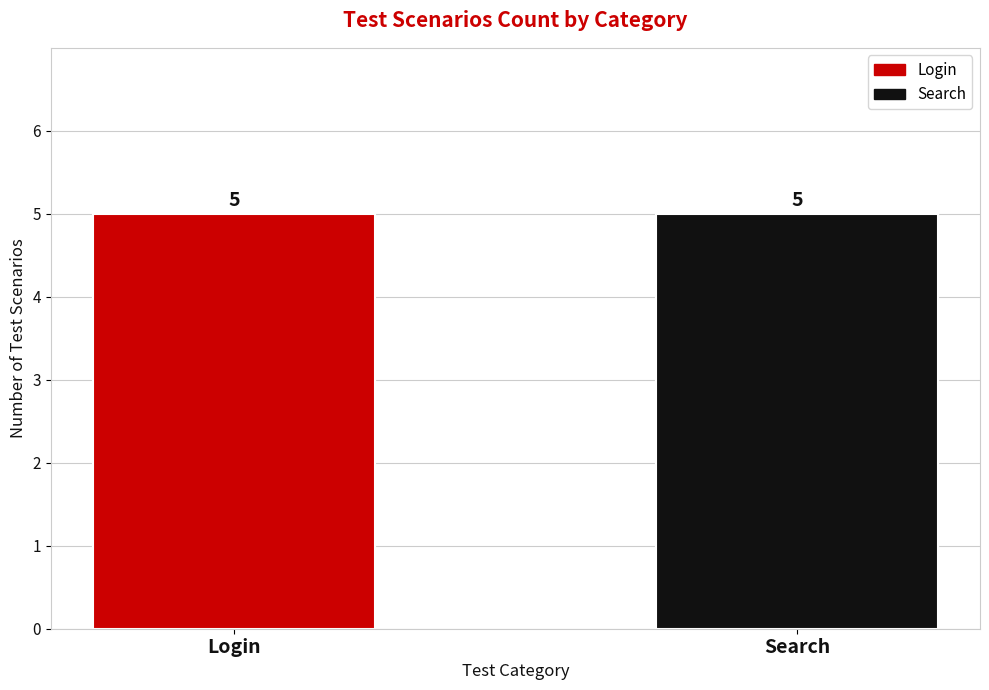

What are all the series names shown in the legend?

Login, Search